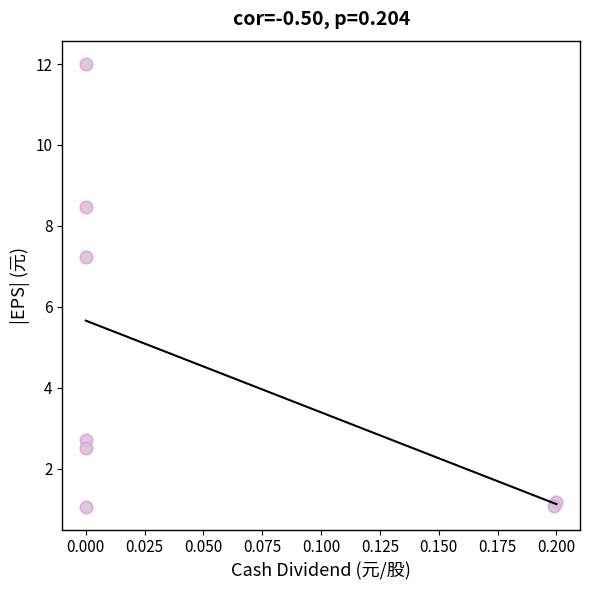

What Y value in the scatter plot is closest to 6?

7.2